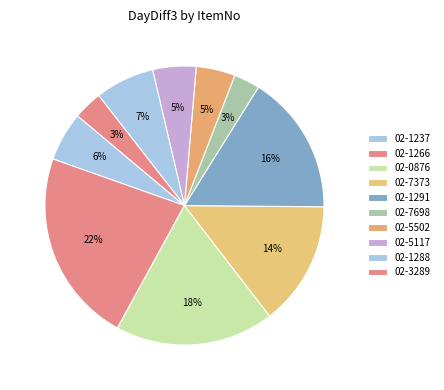

To the nearest percent, what portion does 02-1291 represent?

16%